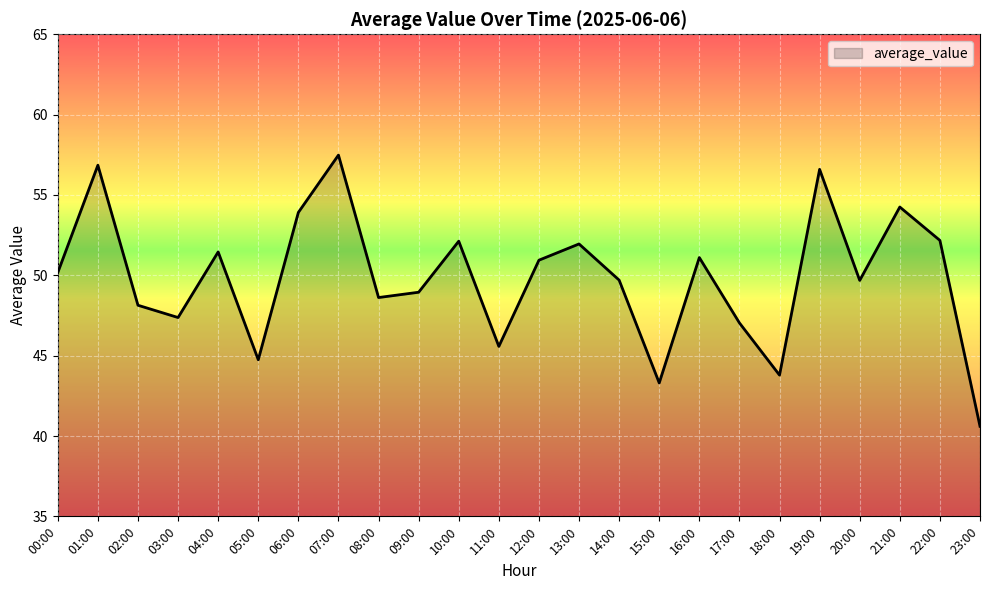

What value does the data have at 09:00?

48.9